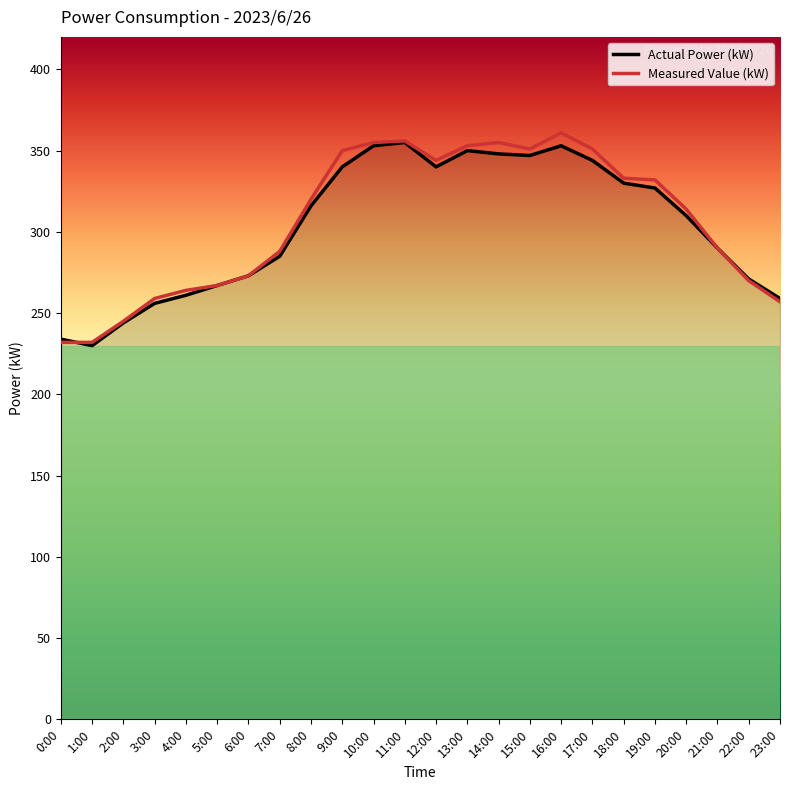

How many categories are shown in the chart?

24